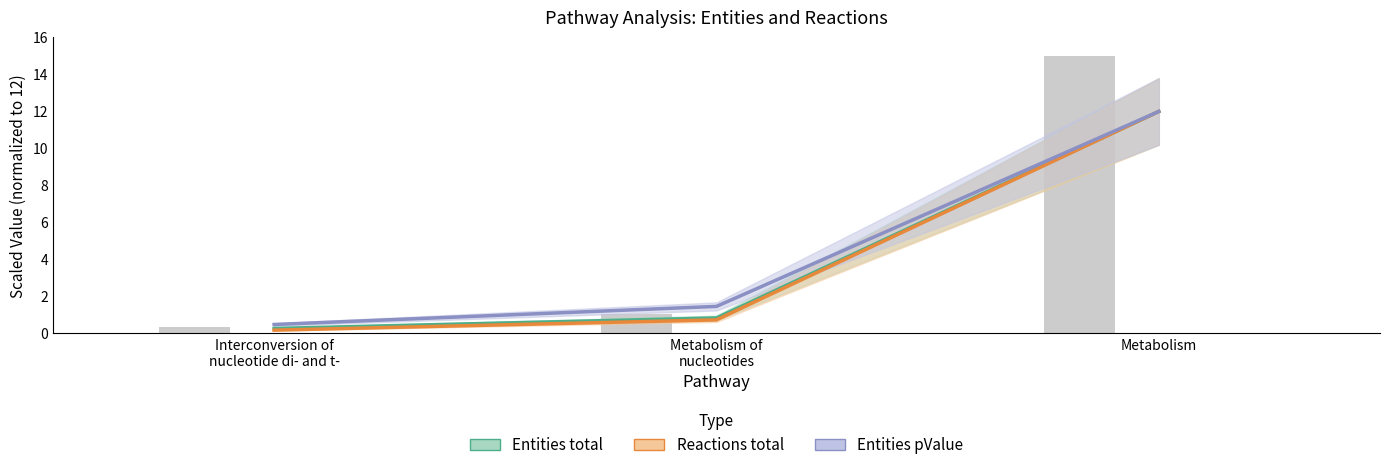

The value of Reactions total at Interconversion of
nucleotide di- and t- is 0.1. True or false?

False